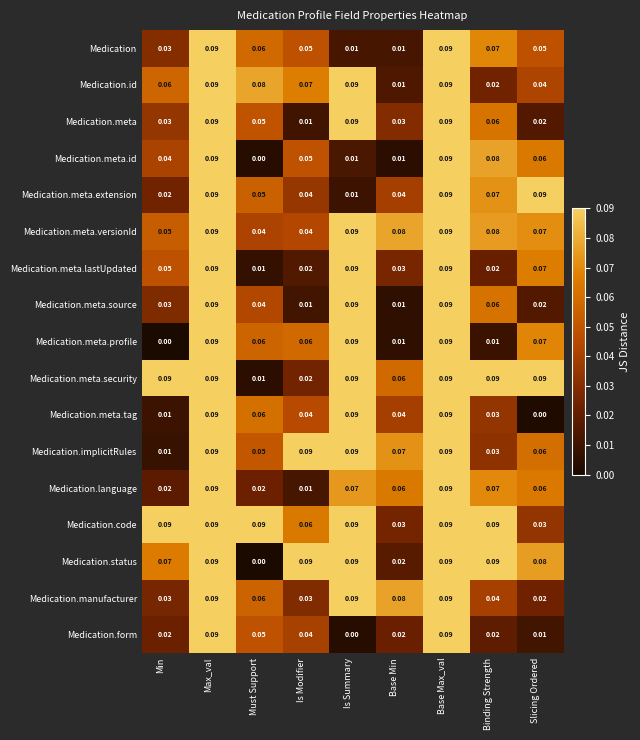

Between Base Max_val and Binding Strength, which series saw the biggest shift?

Medication.meta.profile